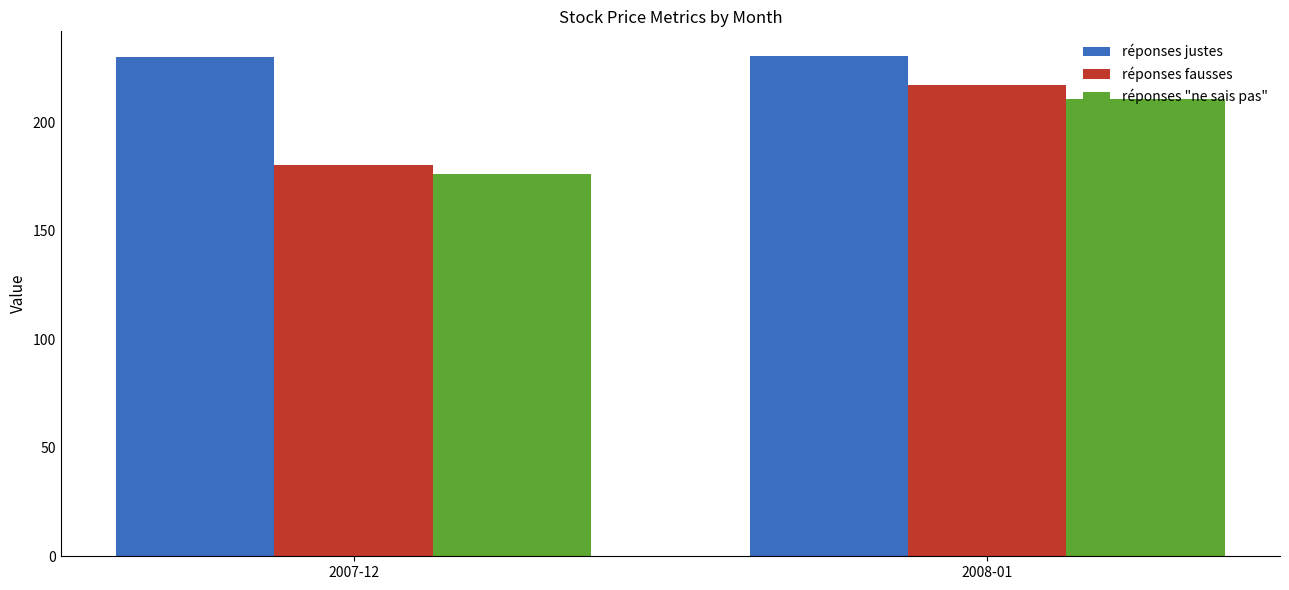

What are all the series names shown in the legend?

réponses justes, réponses fausses, réponses "ne sais pas"